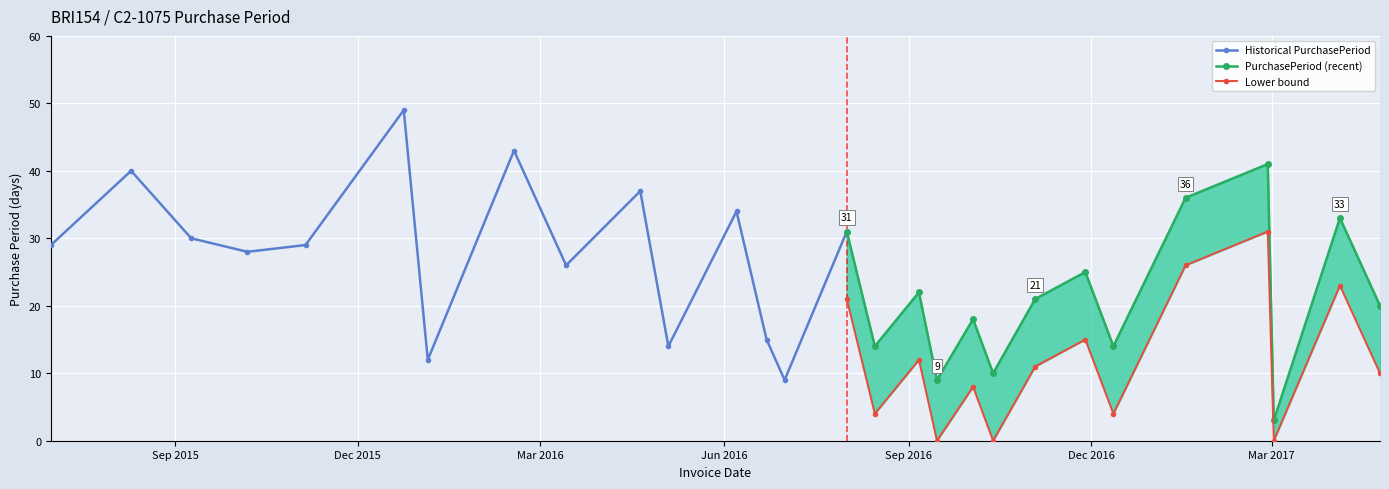

Is this an area chart (filled region under the line)?

No